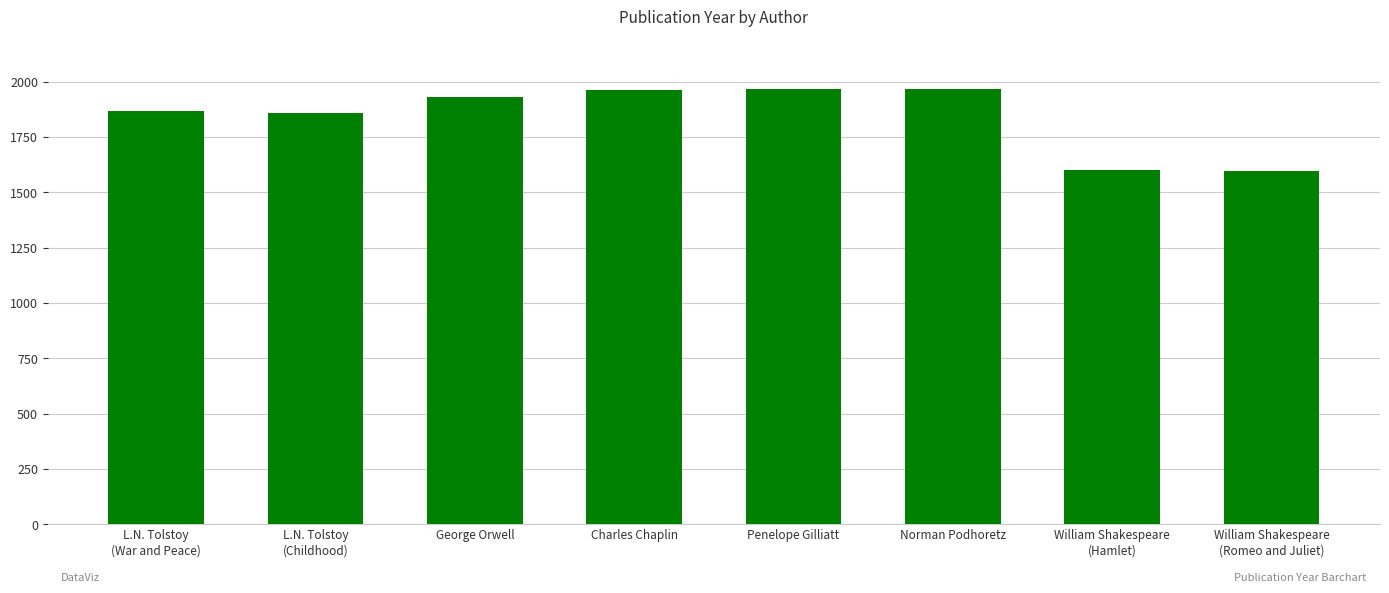

Approximately how many times larger is the value at Charles Chaplin compared to Penelope Gilliatt?

1.0